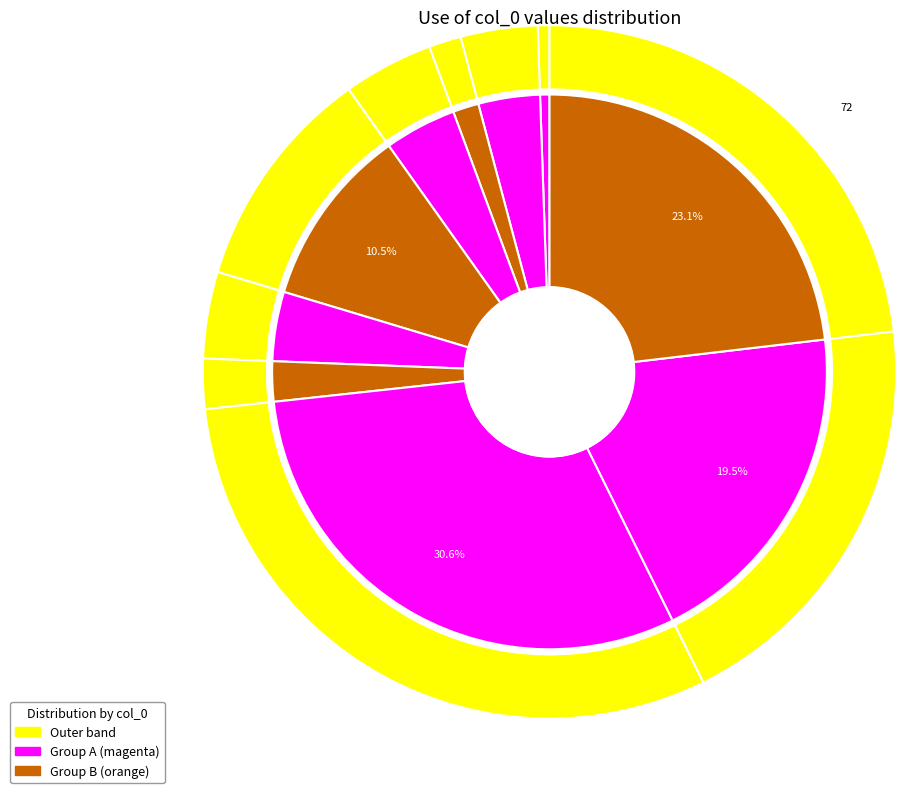

Does 8 represent more than half of the total?

No